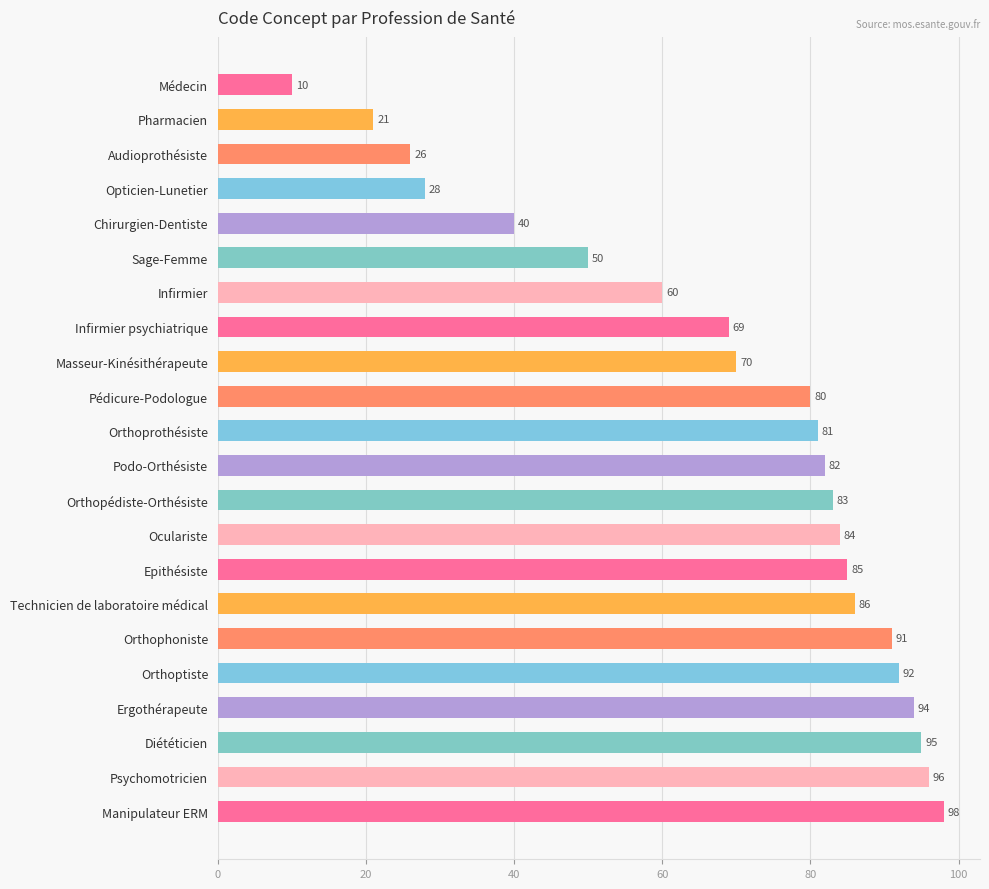

Which category has the highest value across all series?

Manipulateur ERM